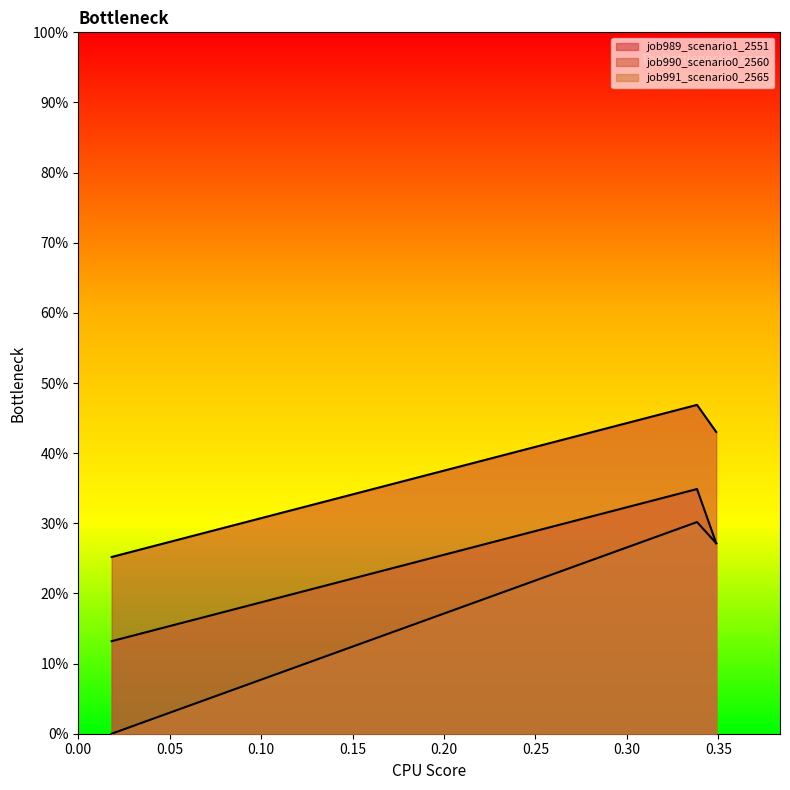

Does the chart display data point markers on the line(s)?

No